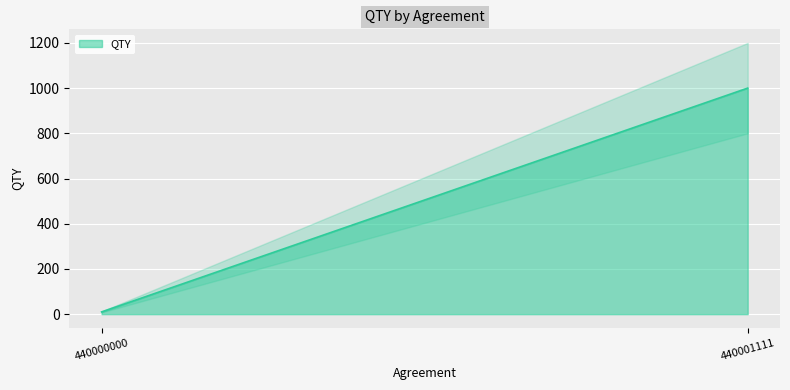

List the labels in order of value, largest first.

440001111, 440000000